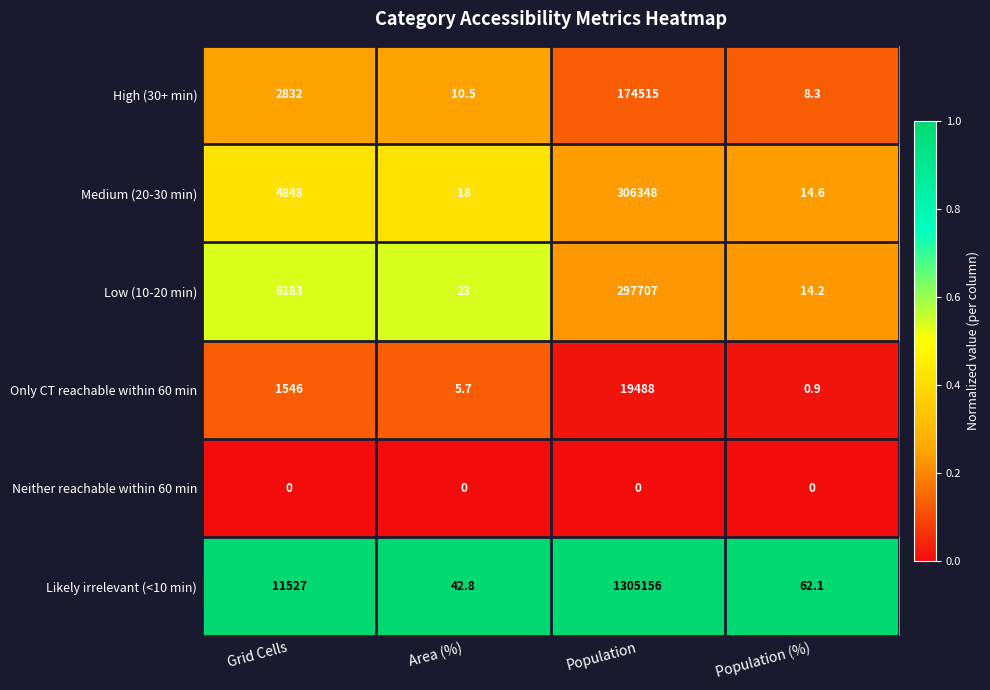

Is it true that Only CT reachable within 60 min equals 0.9 at Population (%)?

True